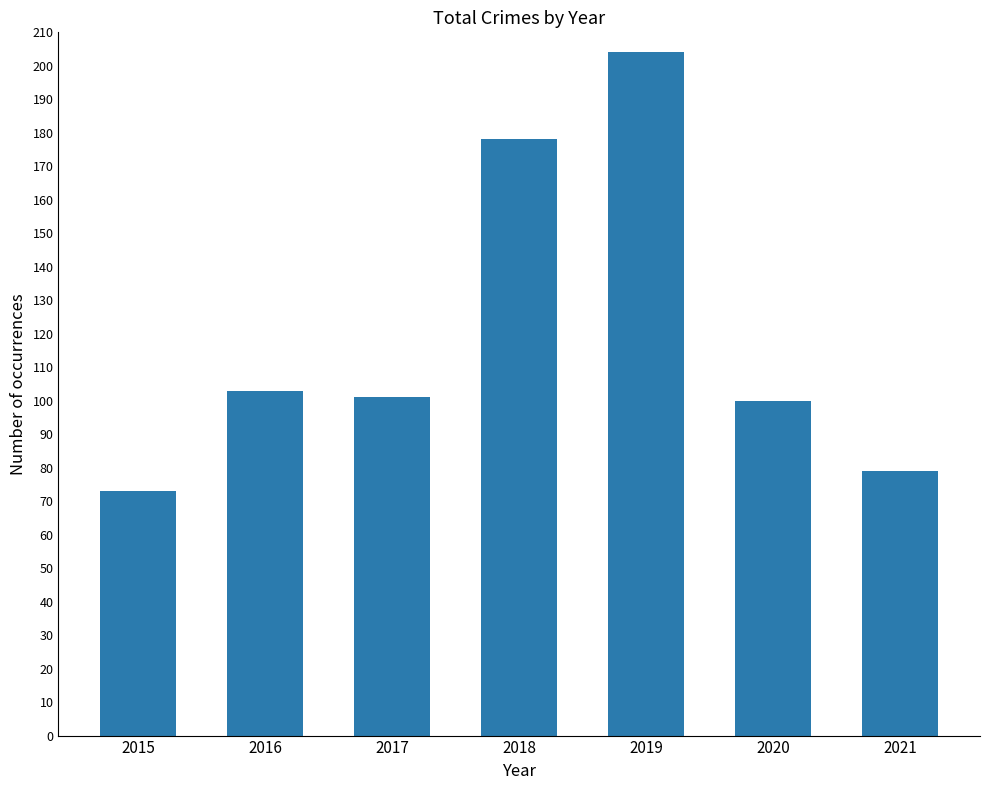

What is the sum of the values at 2019 and 2018?

382